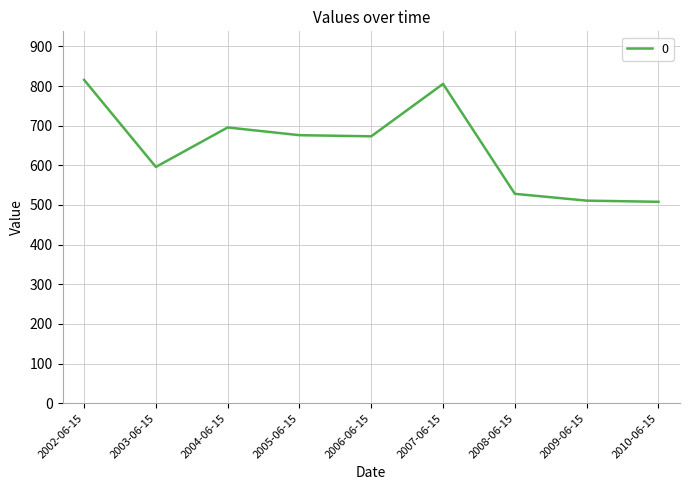

Does the chart have visible grid lines?

Yes